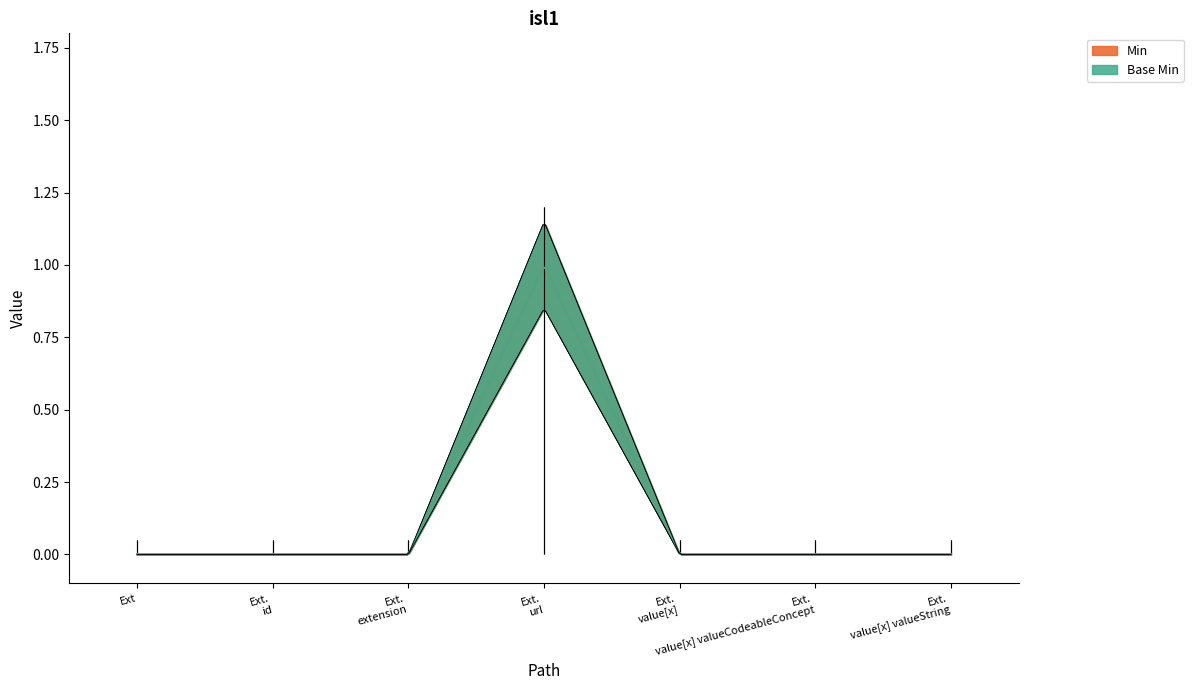

The Base Min series shows 1 at Extension.id. True or false?

False